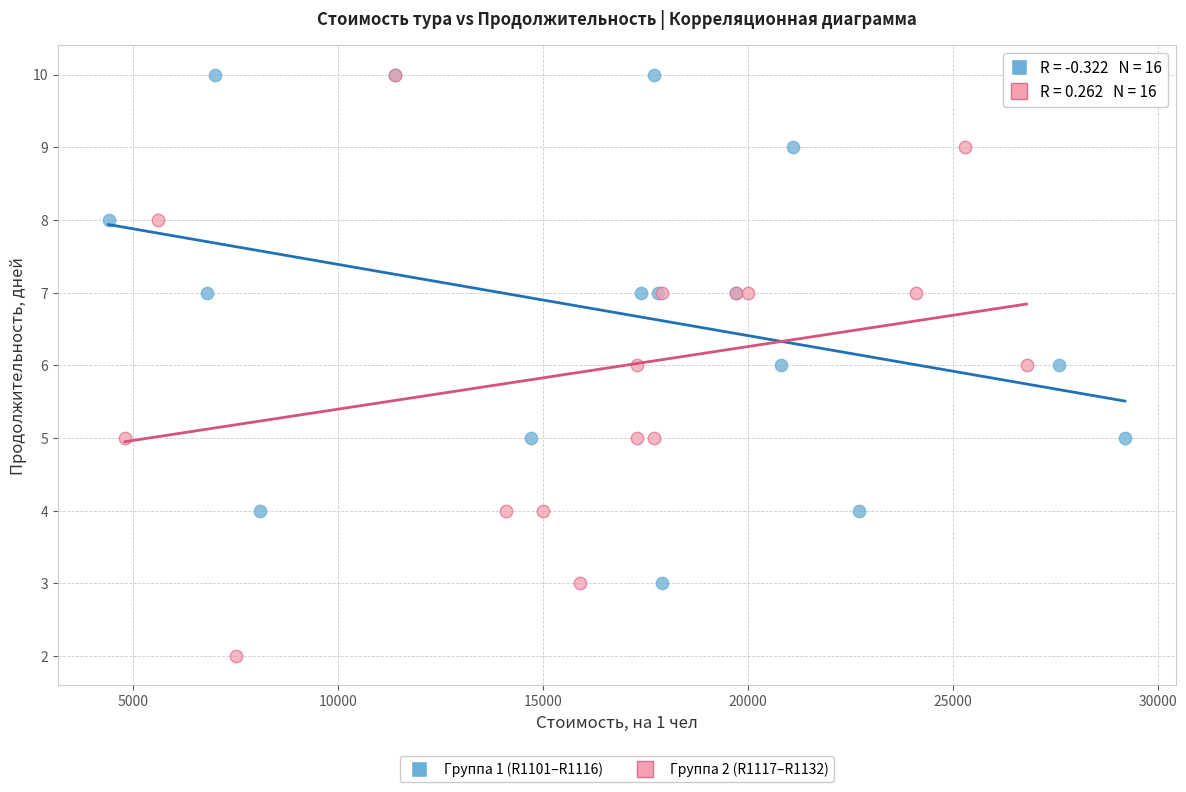

Which series has the widest spread of Y values?

Группа 2 (R1117–R1132)